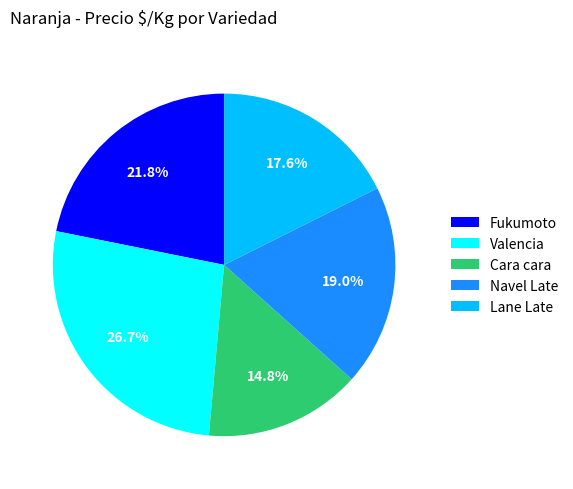

What percentage is the Fukumoto slice, to the nearest percent?

22%